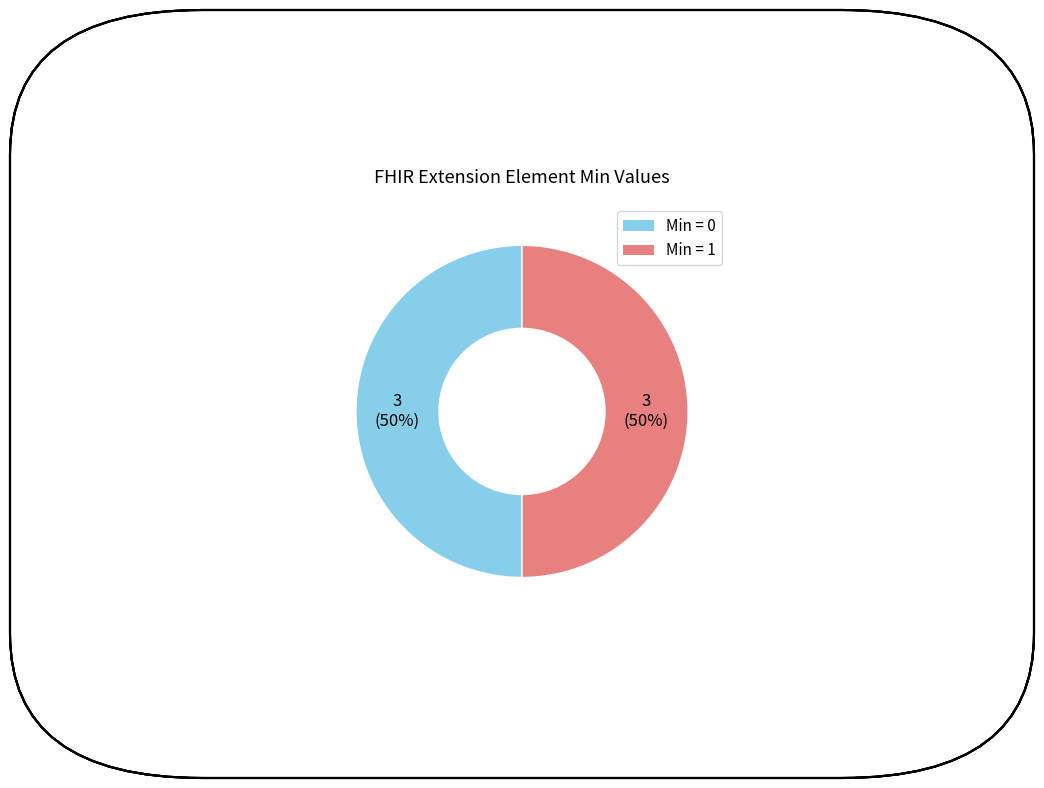

What is the ratio of the value at Min = 1 to the value at Min = 0?

1.0